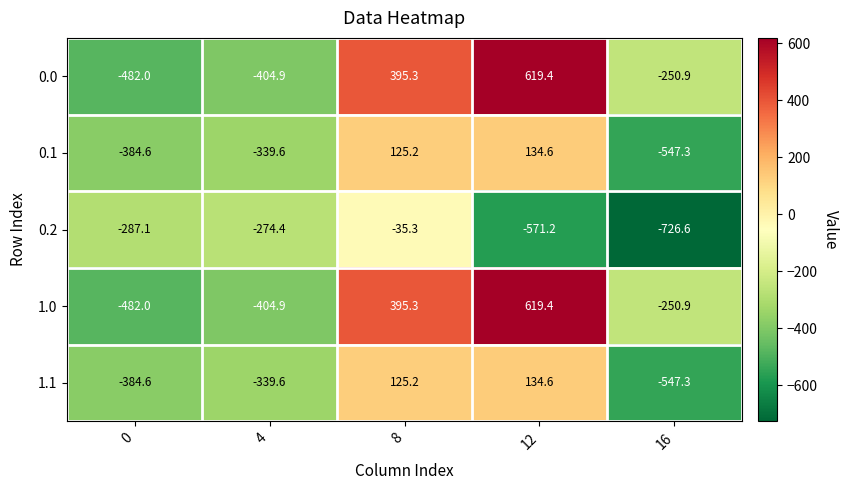

Reading right to left, transcribe all the data shown in this chart.

0.0: -250.9	619.4	395.3	-404.9	-482.0
0.1: -547.3	134.6	125.2	-339.6	-384.6
0.2: -726.6	-571.2	-35.3	-274.4	-287.1
1.0: -250.9	619.4	395.3	-404.9	-482.0
1.1: -547.3	134.6	125.2	-339.6	-384.6